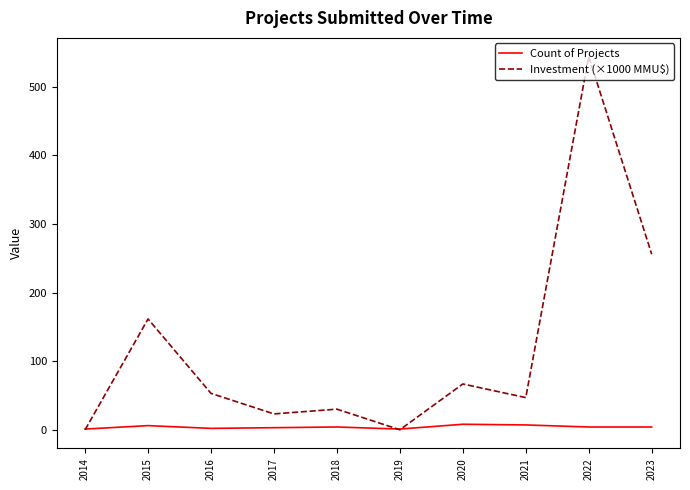

What is the highest value of the Investment (×1000 MMU$) series?

544.0